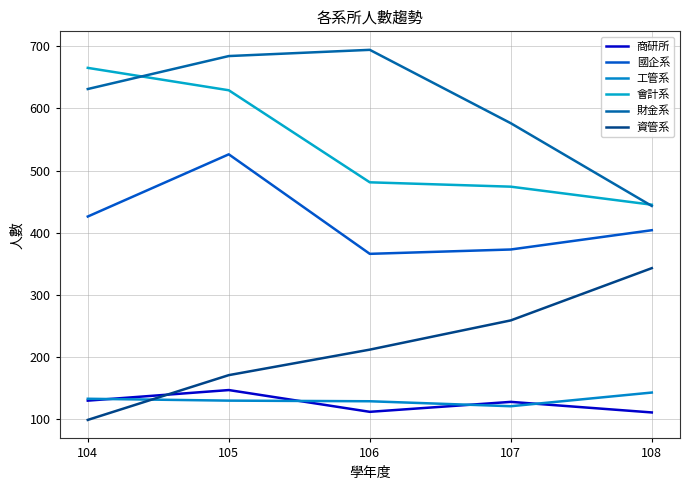

True or false: 會計系 and 商研所 intersect in this chart.

False